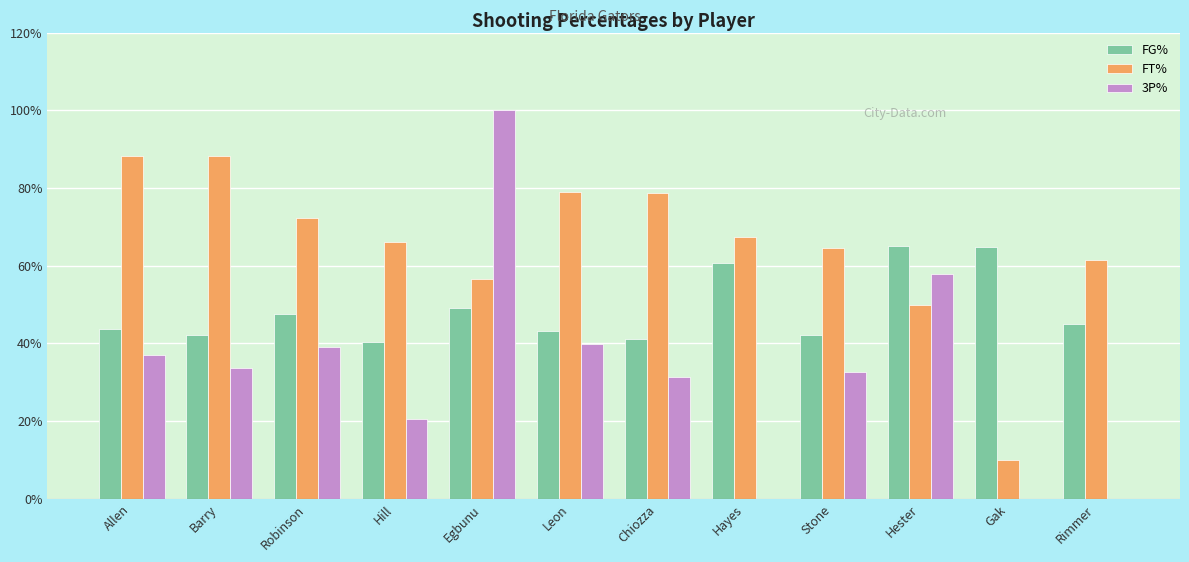

What is the highest value of the 3P% series?

100.0